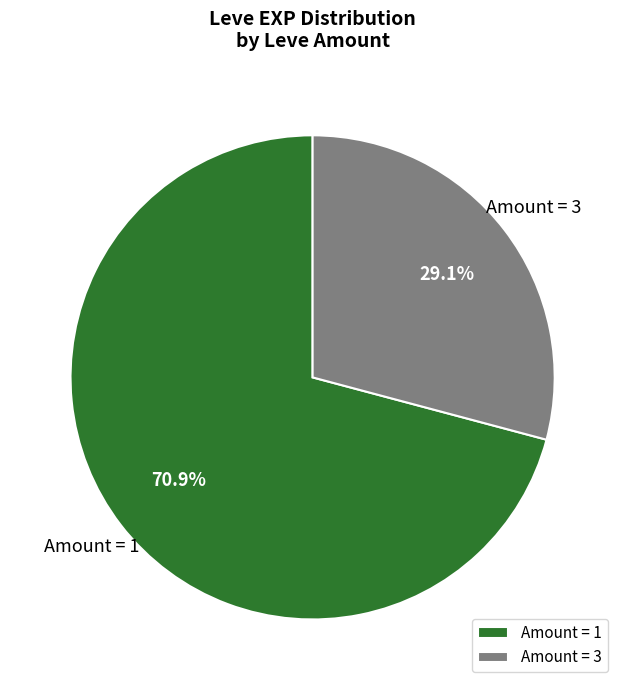

What is the ratio of the value at Amount = 1 to the value at Amount = 3?

2.4